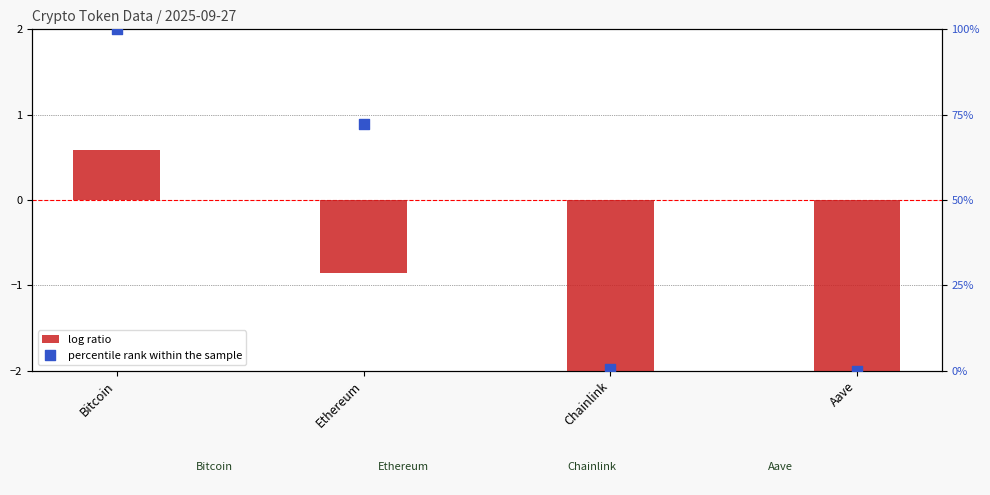

What are all the series names shown in the legend?

log ratio, percentile rank within the sample